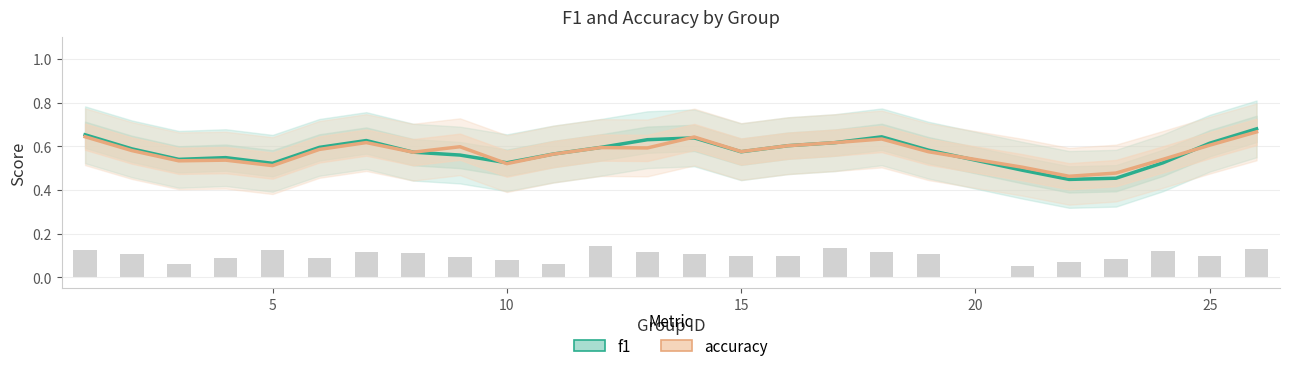

What is the difference between the maximum and second lowest values in the f1 series?

0.2